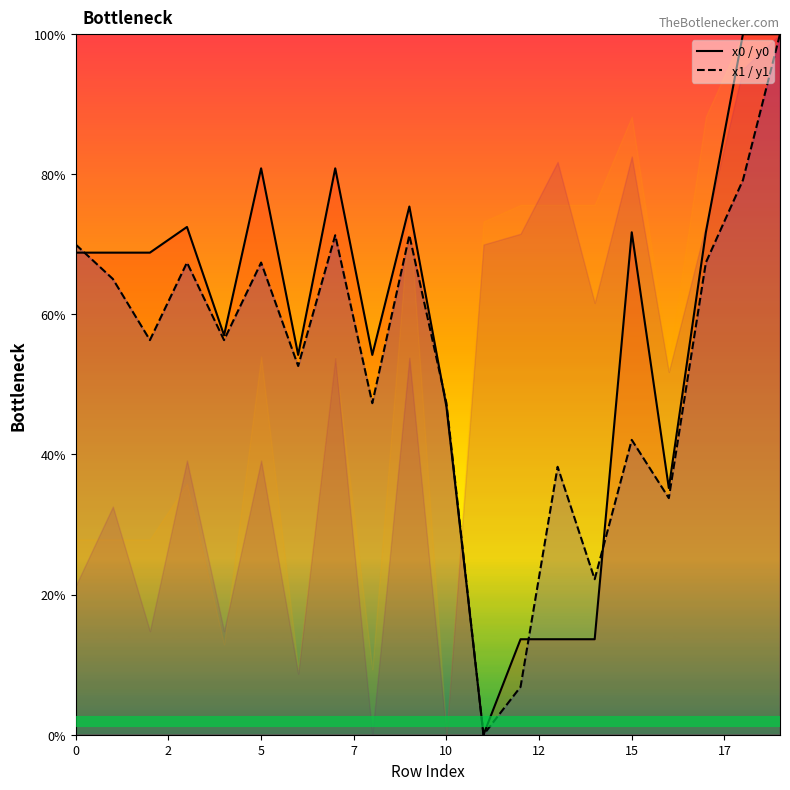

How many lines are shown in the chart?

2